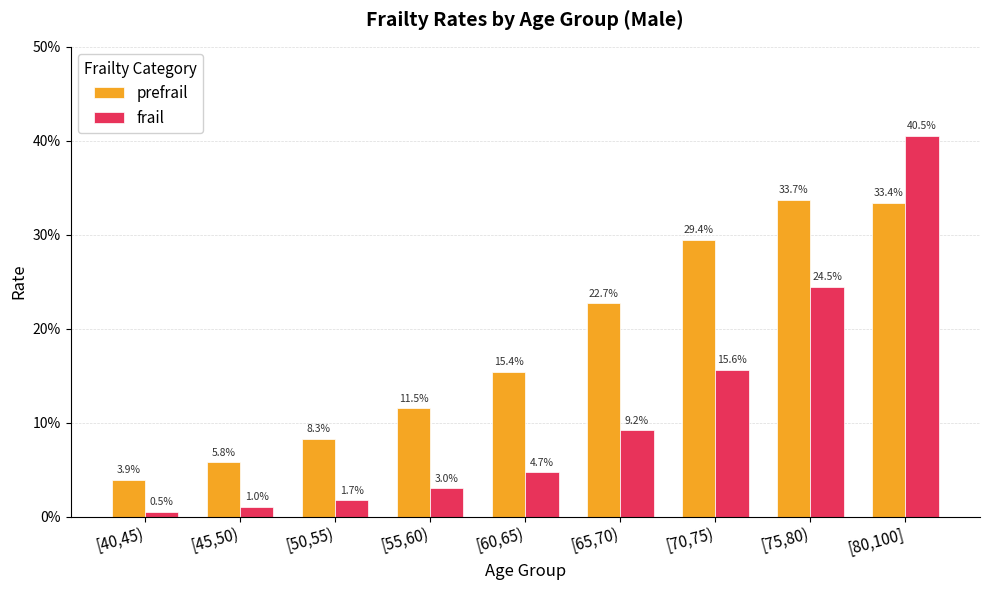

What is the difference between the maximum and minimum values in the prefrail series?

0.3